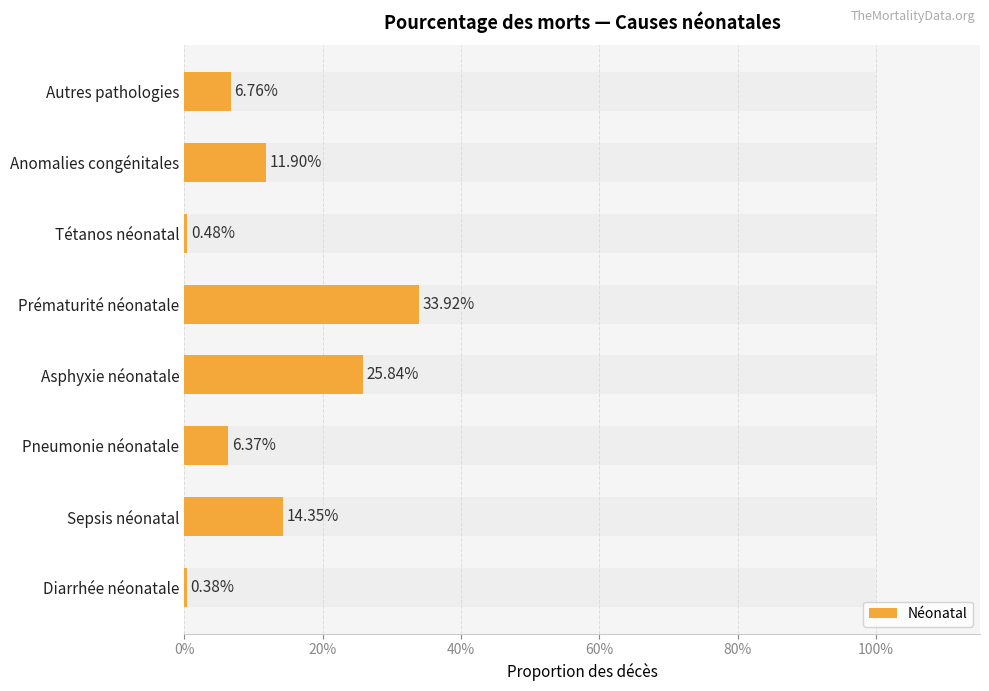

Which has a higher value, 0% or 100%?

100%